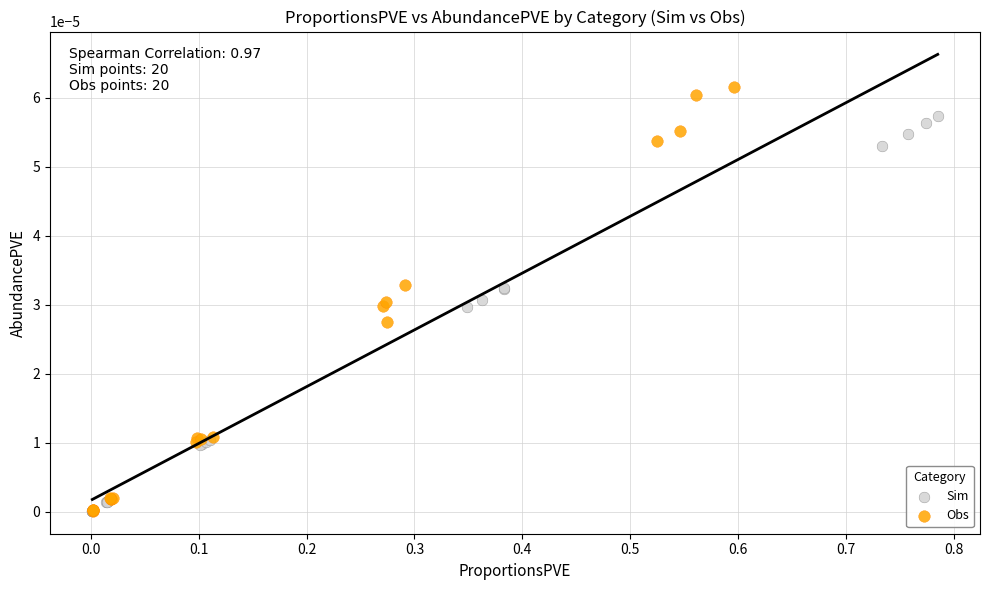

Which series has the widest spread of Y values?

Obs